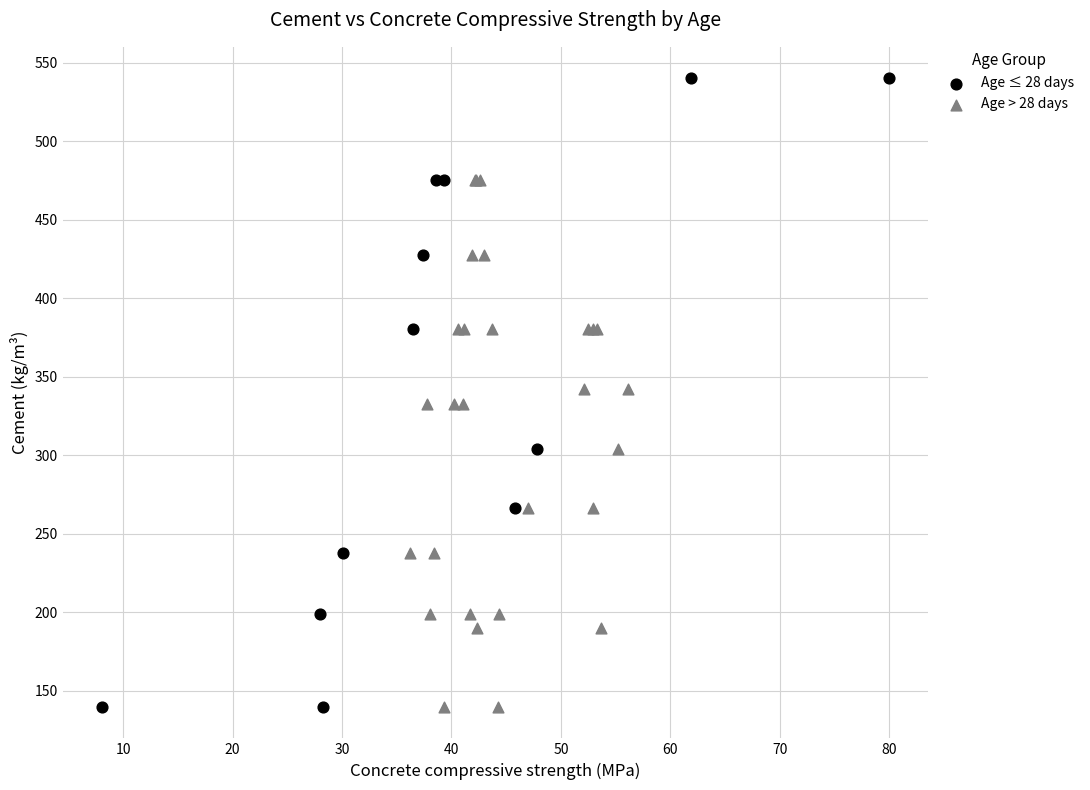

What are all the series names shown in the legend?

Age ≤ 28 days, Age > 28 days